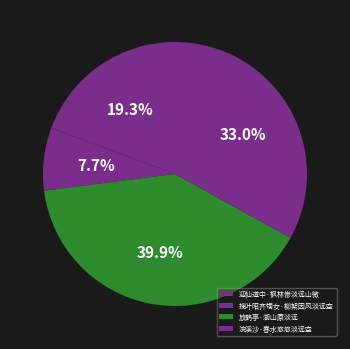

To the nearest percent, what is the difference between the 浣溪沙·春水悠悠淡远空 and 迎仙道中·枫林惨淡远山微 slice percentages?

14%